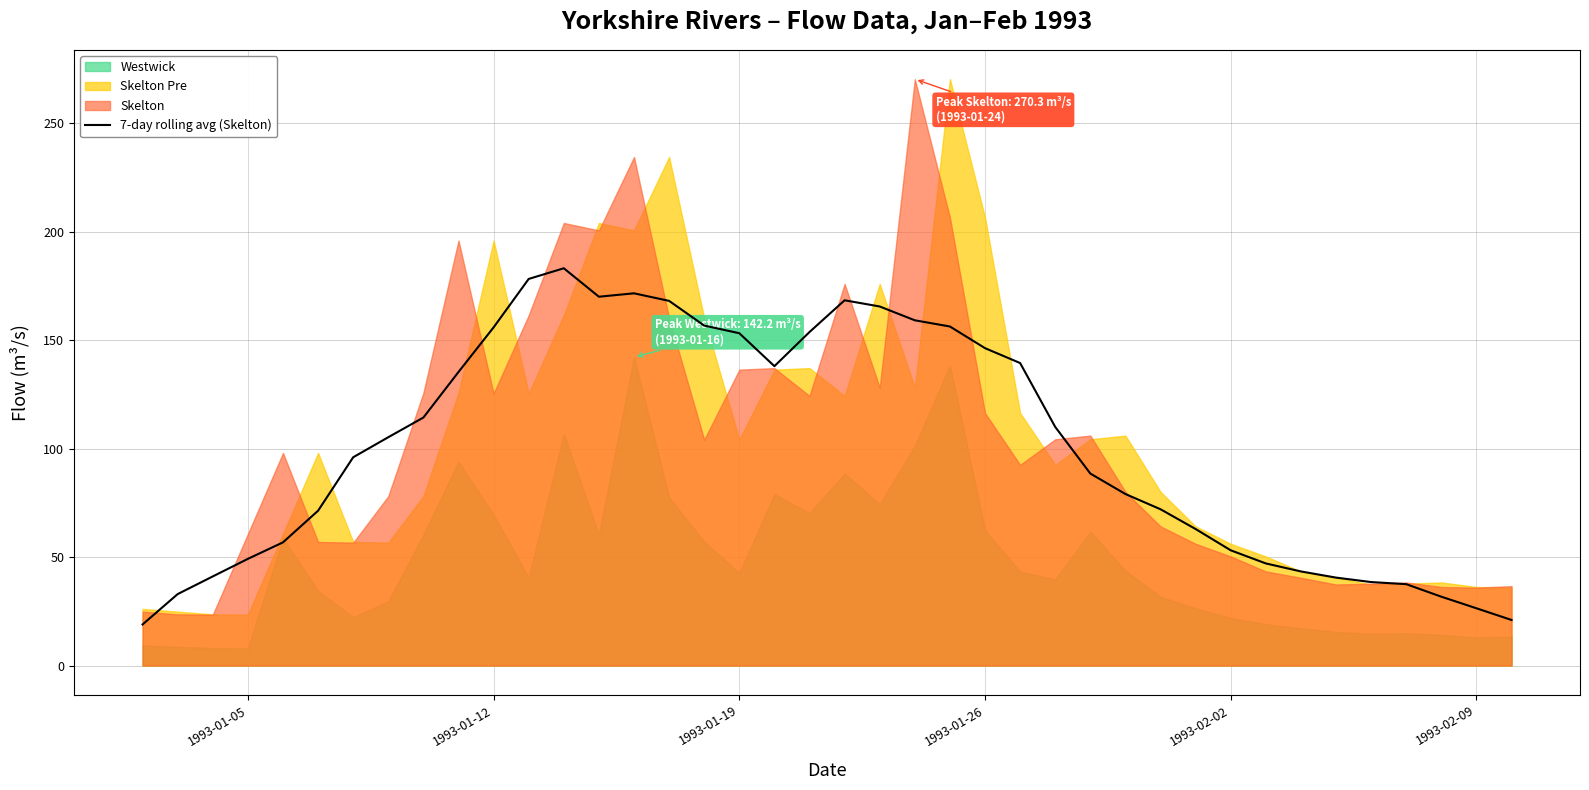

What is the lowest value of the 7-day rolling avg (Skelton) series?

18.9